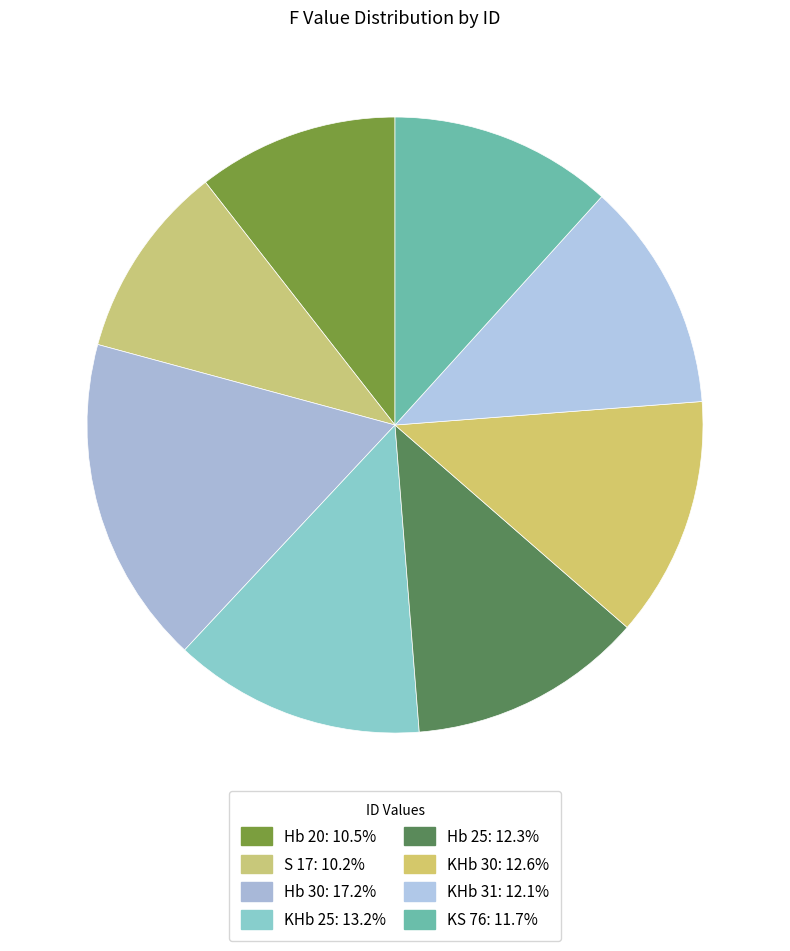

Between KHb 25 and Hb 30, which is larger?

Hb 30